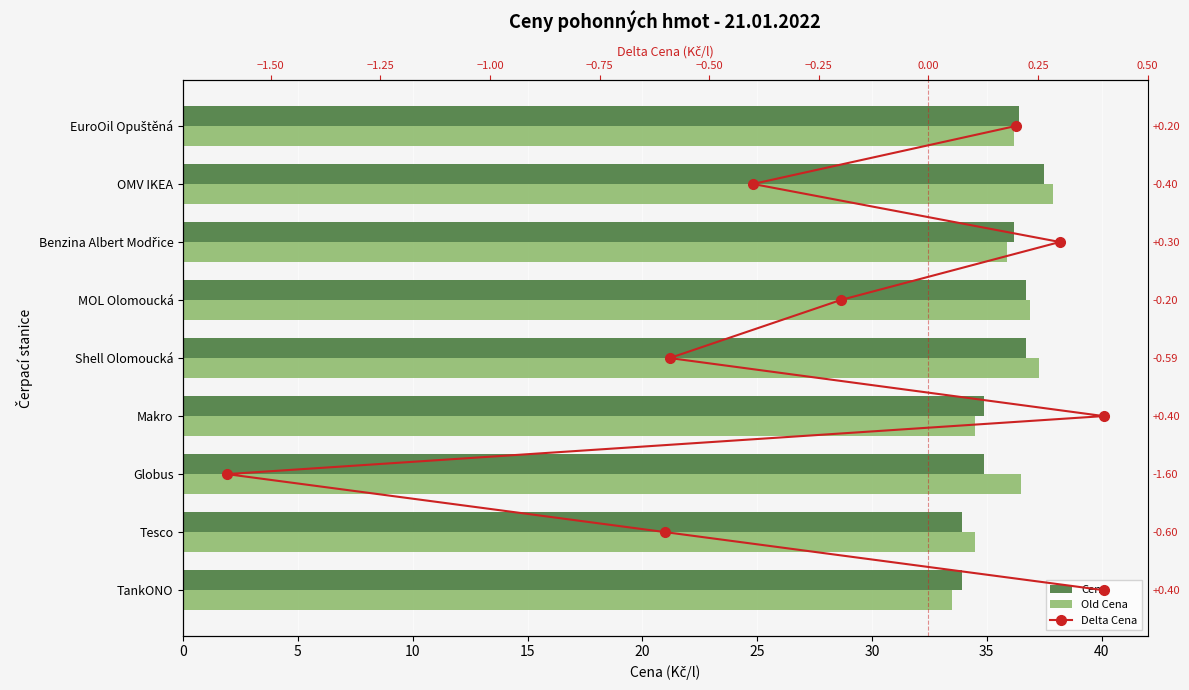

What is the difference between the Old Cena values at 40 and 5?

1.7